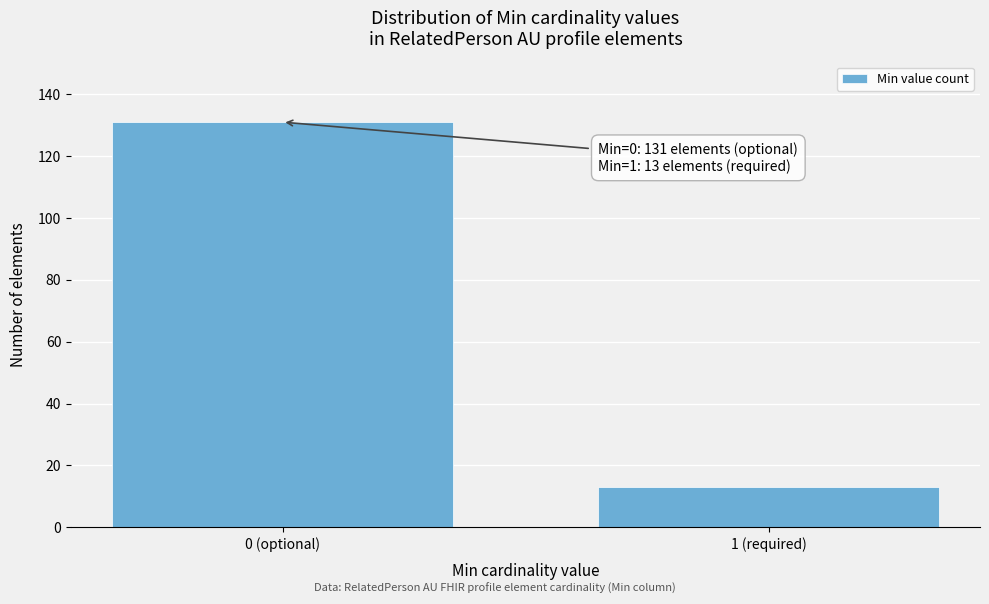

Reading left to right, what are all the values shown in this chart?

131	13